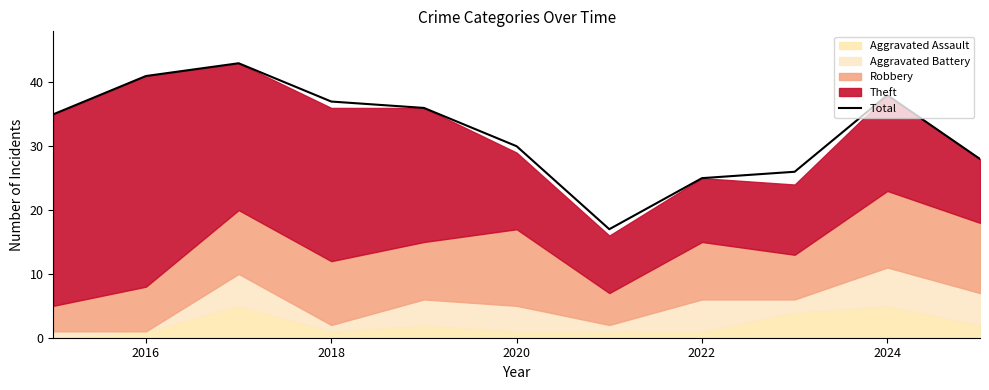

True or false: there are more than 2 points higher than both neighbors.

False